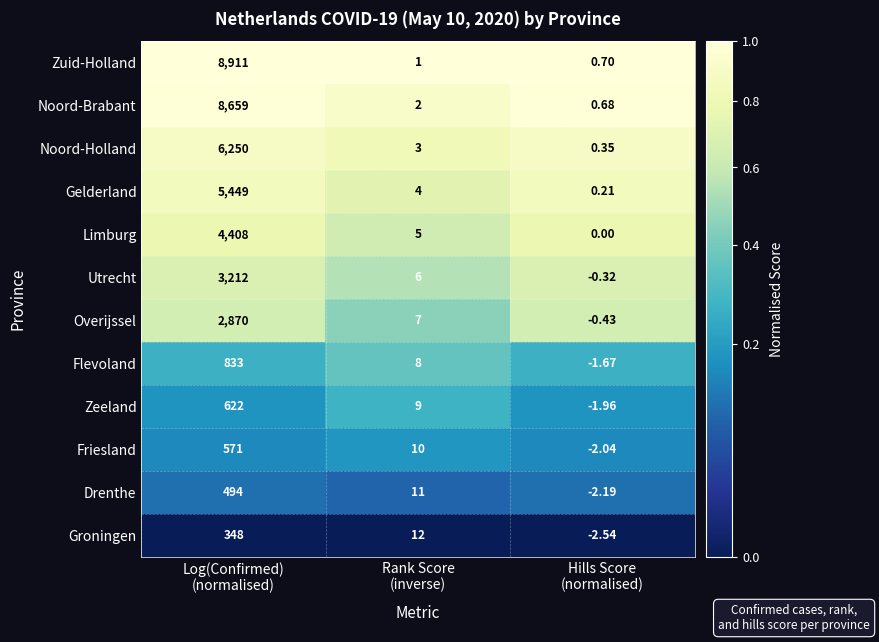

Which series has the widest spread of values?

Zuid-Holland